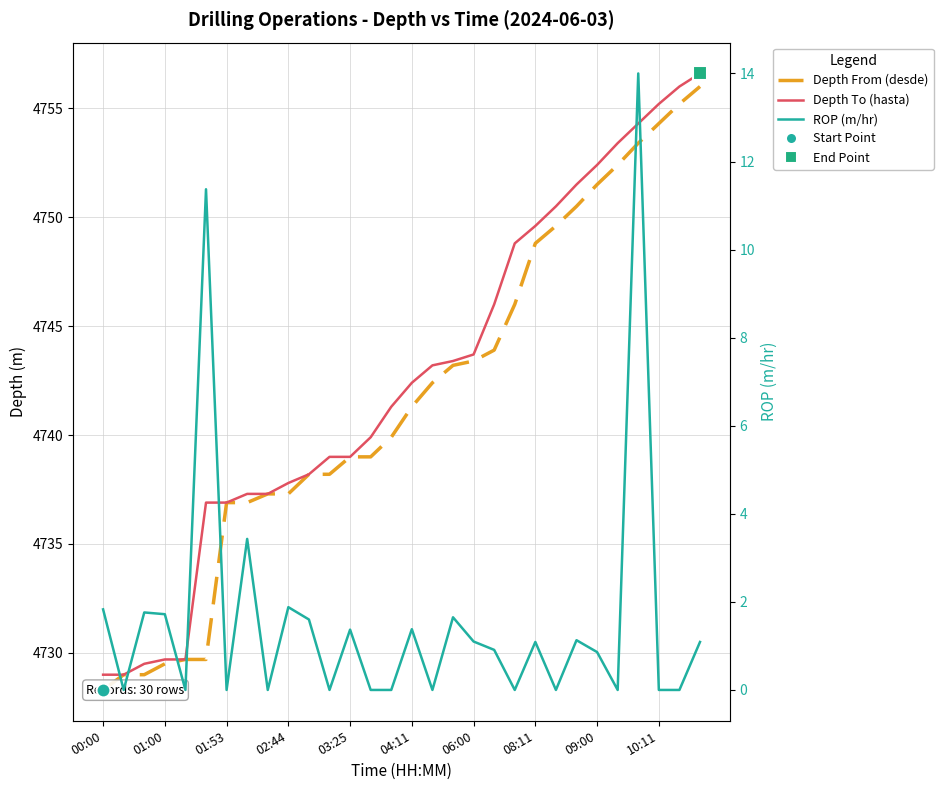

What is the average value of the Depth To (hasta) series?

4742.6